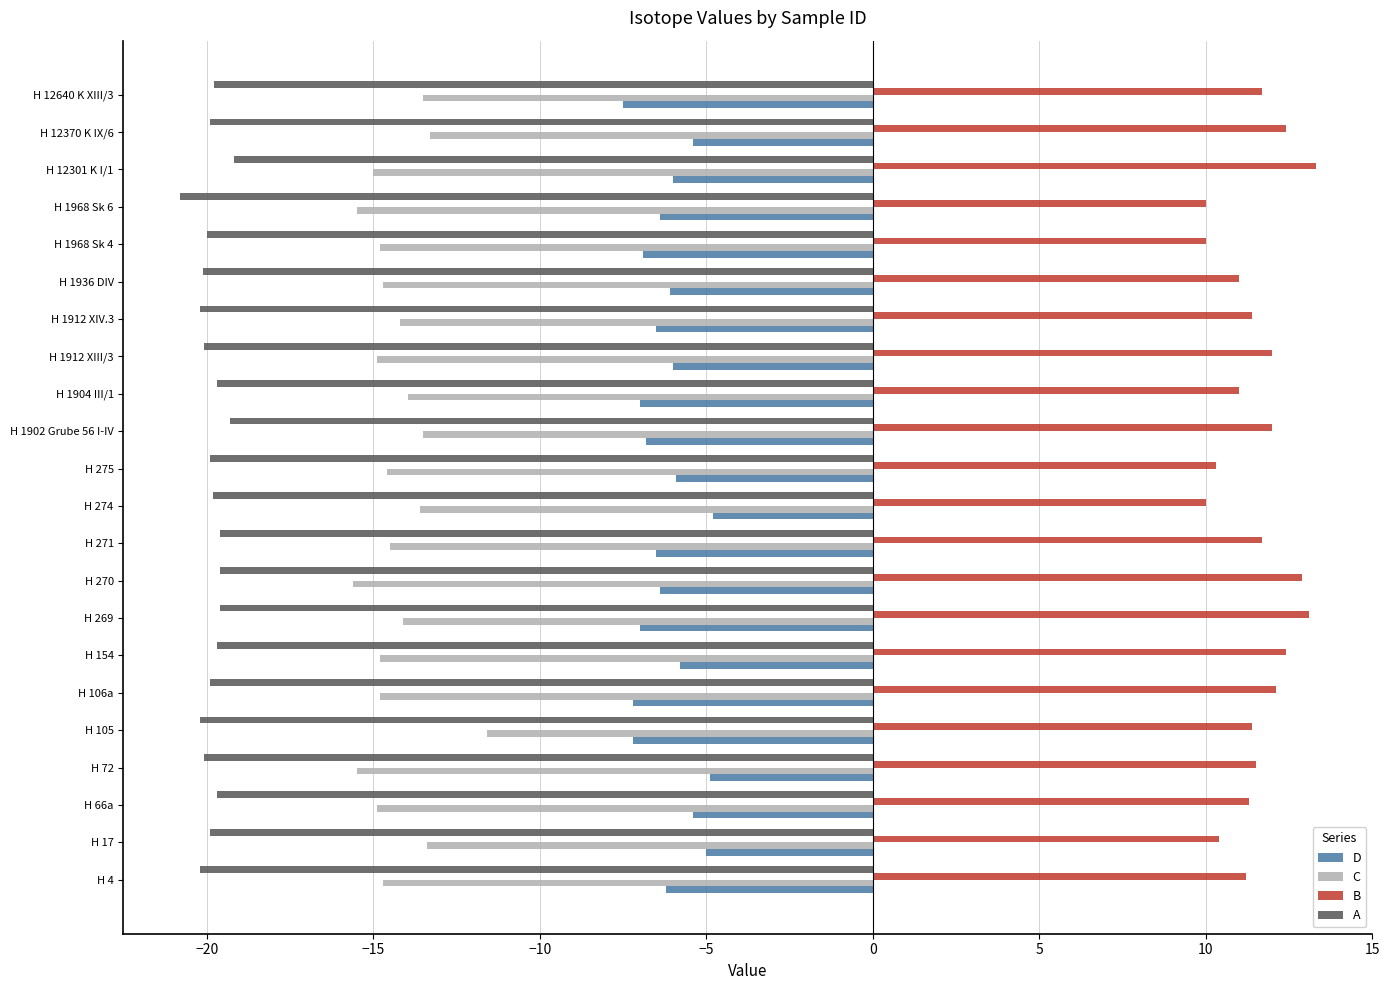

What is the difference between the second highest and minimum values in the D series?

2.6